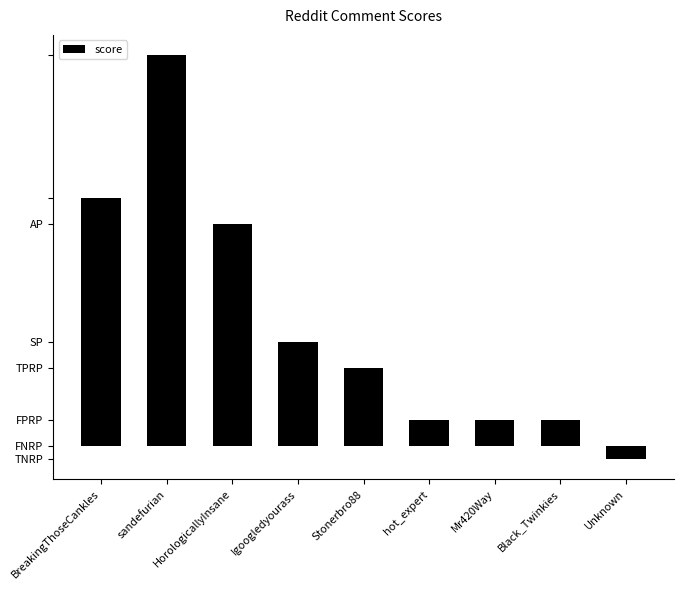

How many distinct data groups are displayed?

1